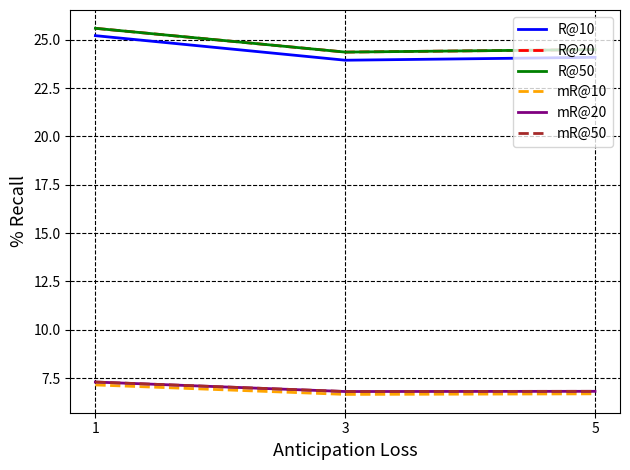

At which label is R@10 closest to 24?

3